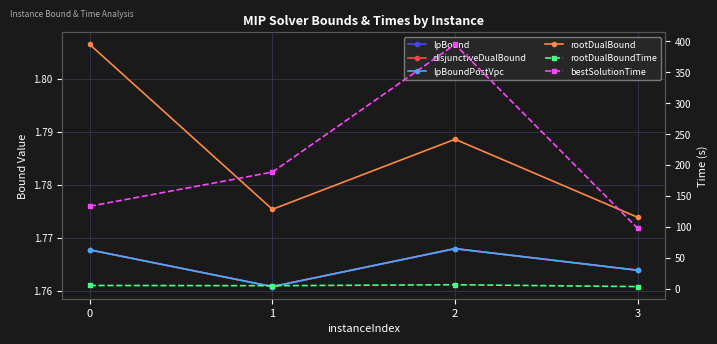

The disjunctiveDualBound series shows 1.8 at 2. True or false?

True